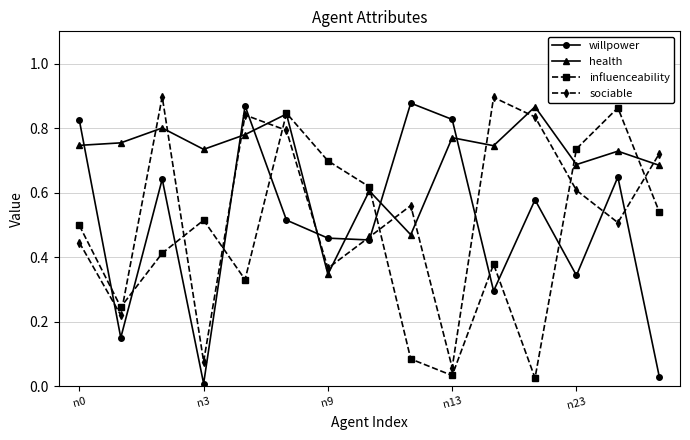

Does the chart display data point markers on the line(s)?

Yes